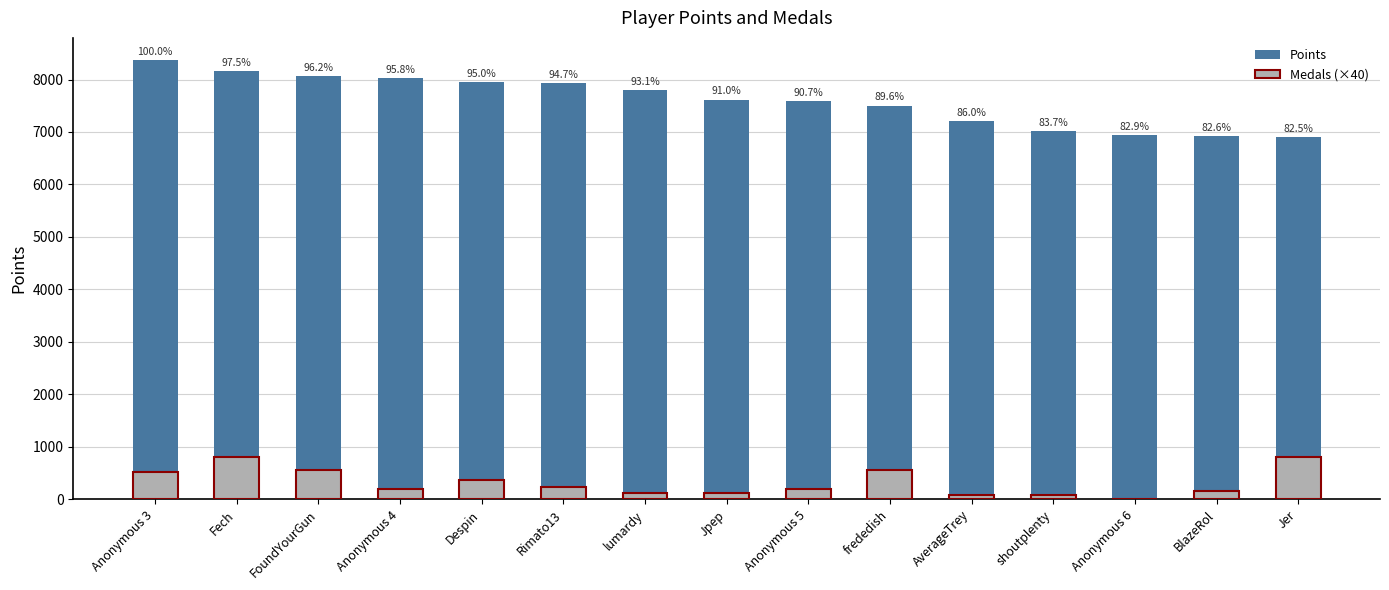

The Medals (×40) series shows 29 at shoutplenty. True or false?

False